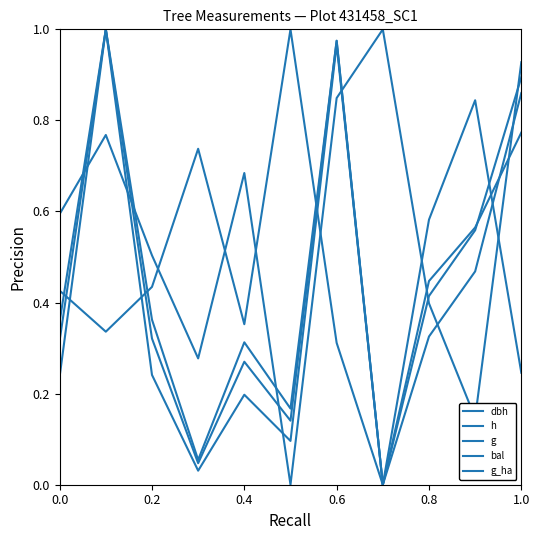

Is this an area chart (filled region under the line)?

No